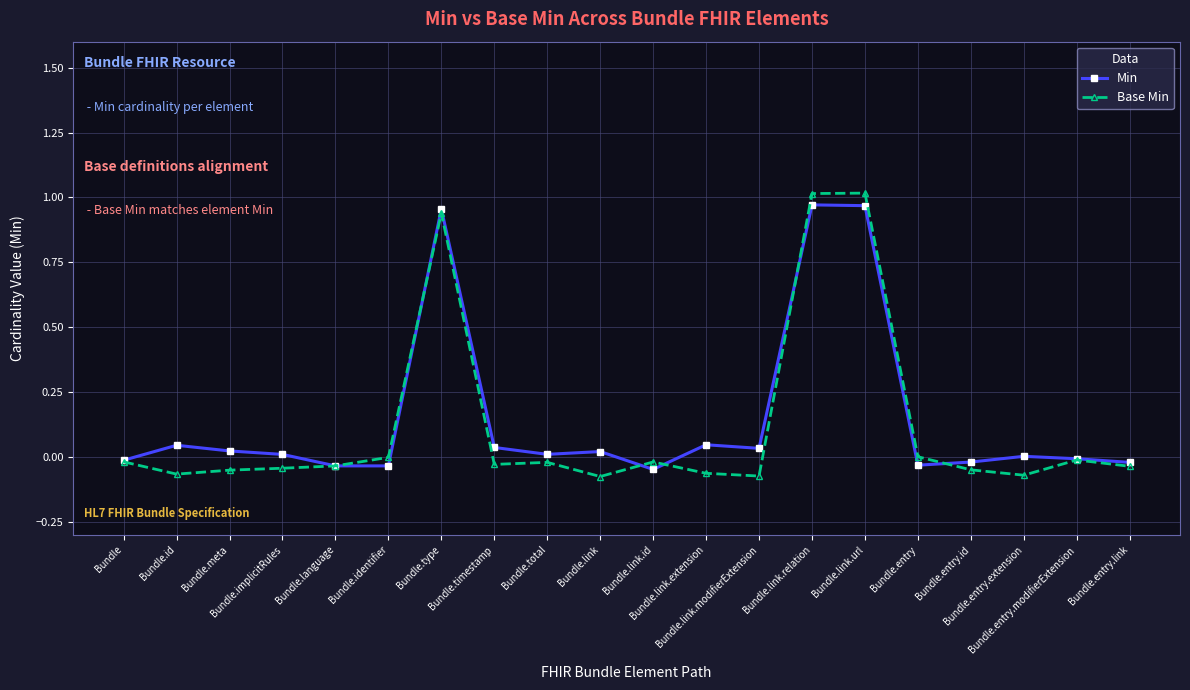

Rank the series by their average value, from lowest to highest.

Base Min, Min